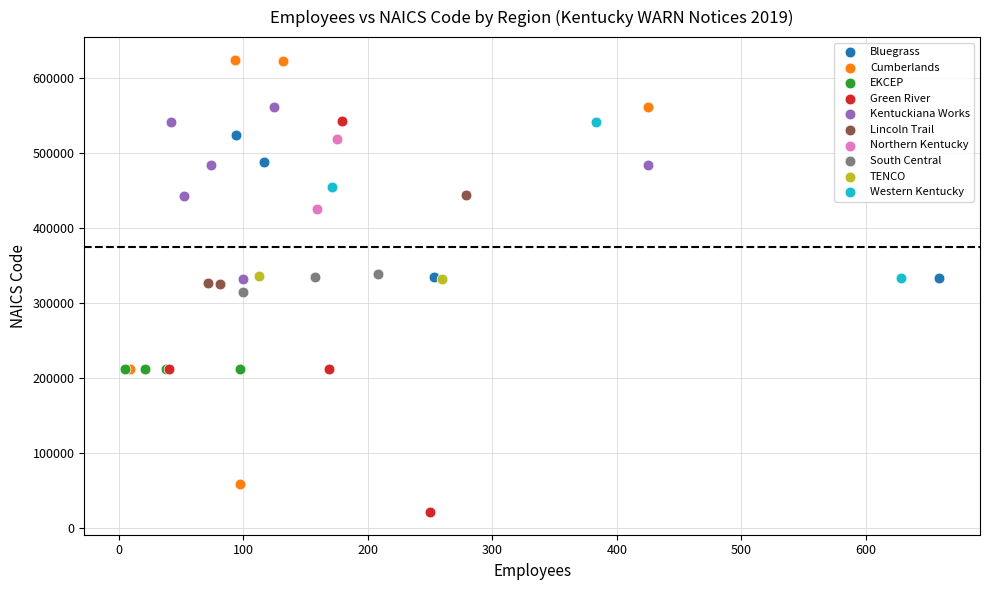

What are all the series names shown in the legend?

Bluegrass, Cumberlands, EKCEP, Green River, Kentuckiana Works, Lincoln Trail, Northern Kentucky, South Central, TENCO, Western Kentucky